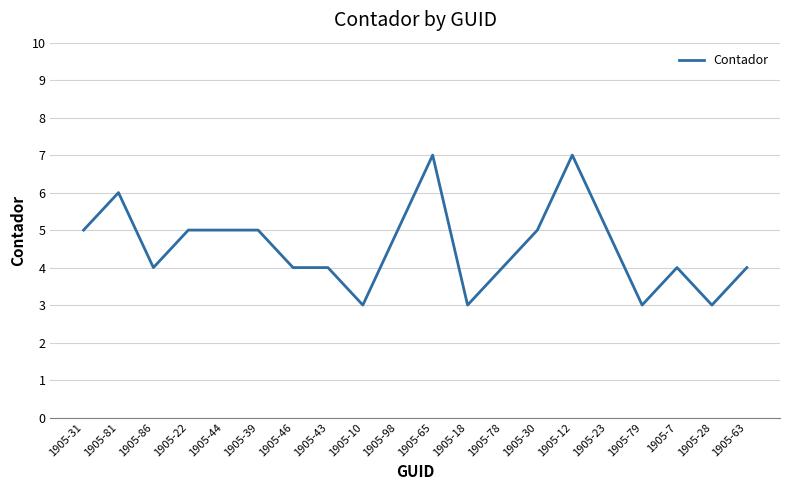

True or false: the data shows 5 at 1905-31.

True